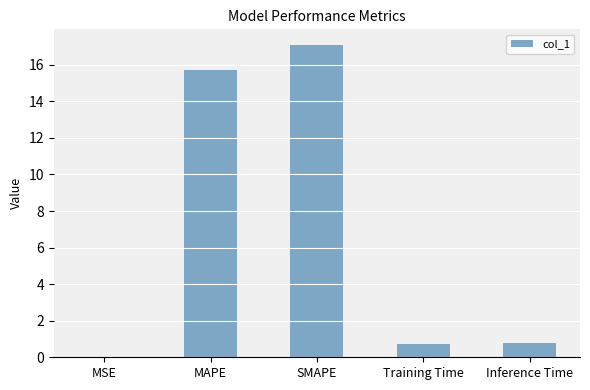

What is the maximum value shown in the chart?

17.1